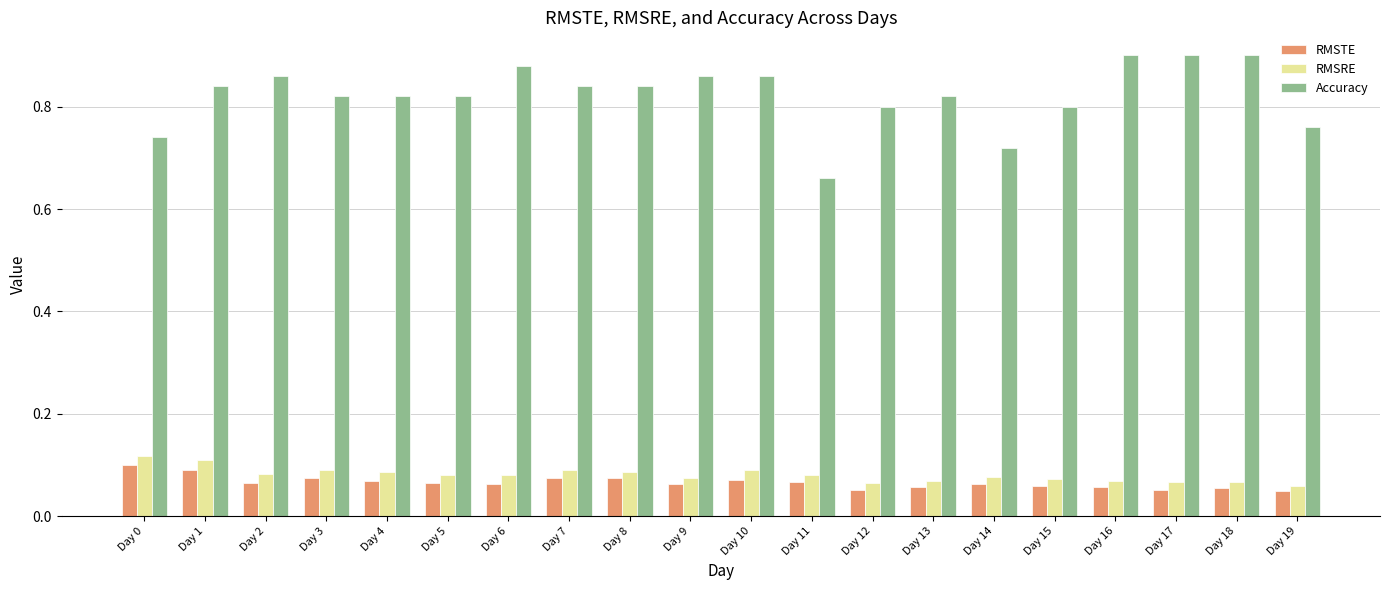

How many Accuracy values are between 0 and 1?

20